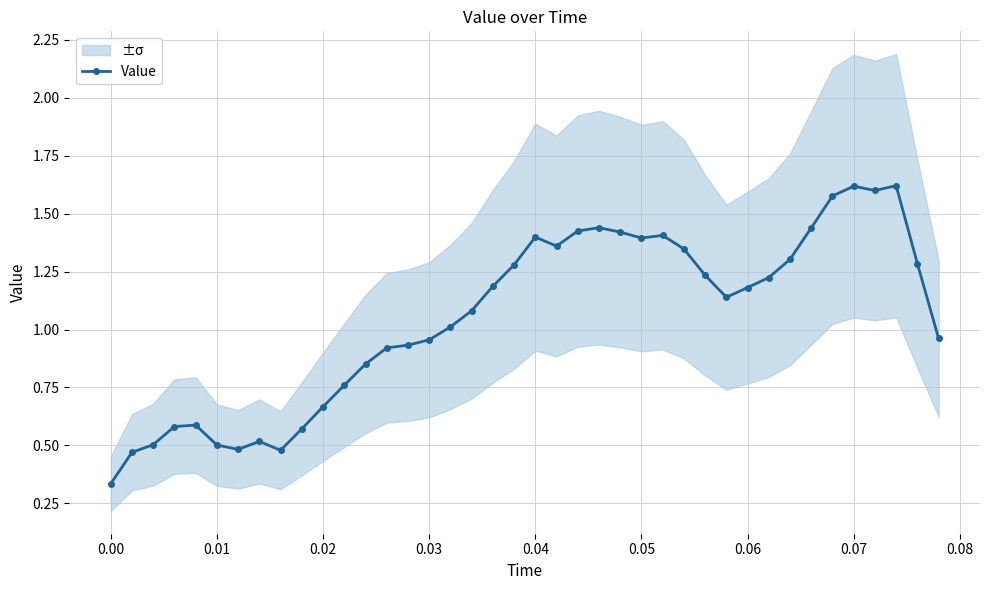

True or false: Value has more than 2 points higher than both neighbors.

True